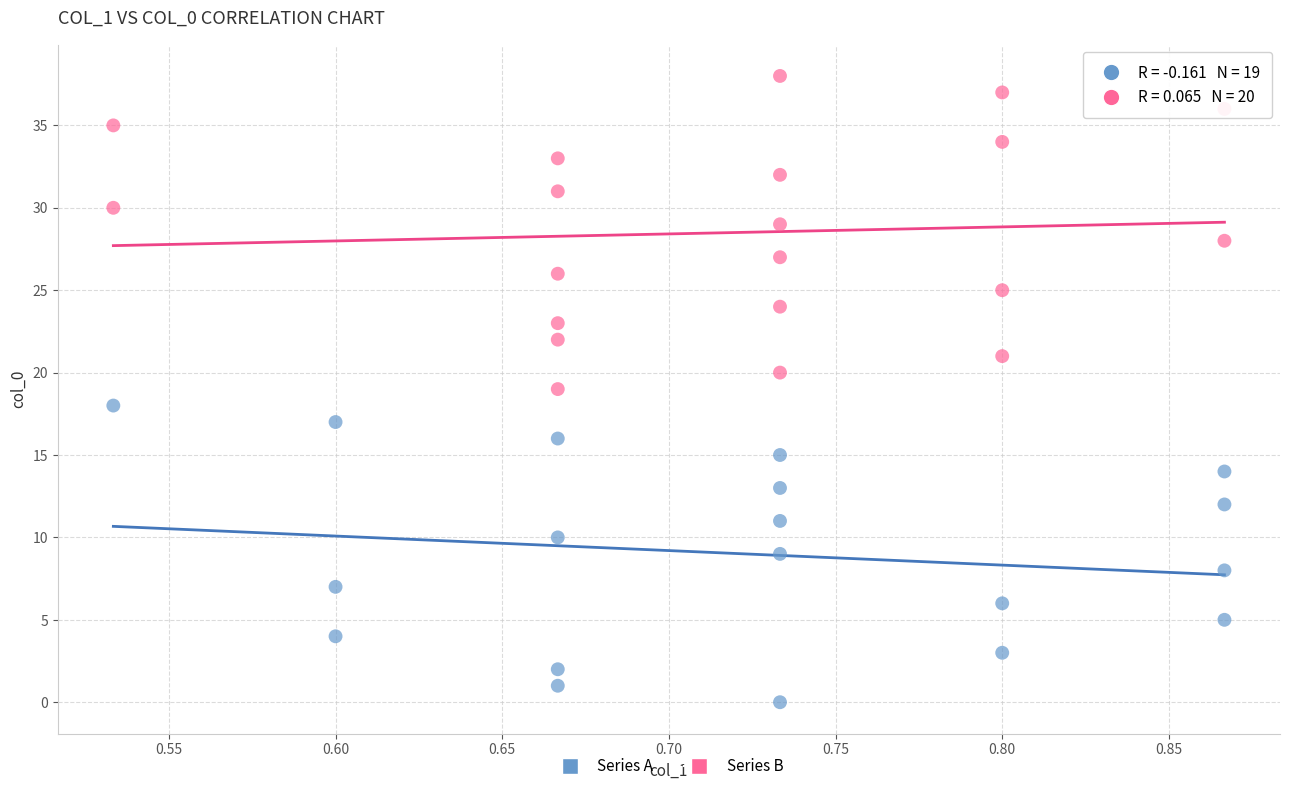

Which series contains the lowest Y value?

Series A